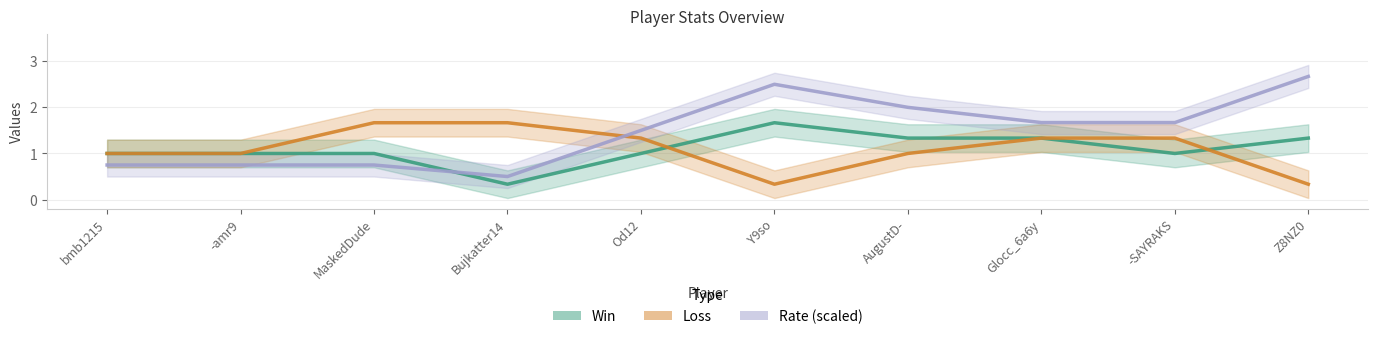

What is the average value of the Loss series?

1.1